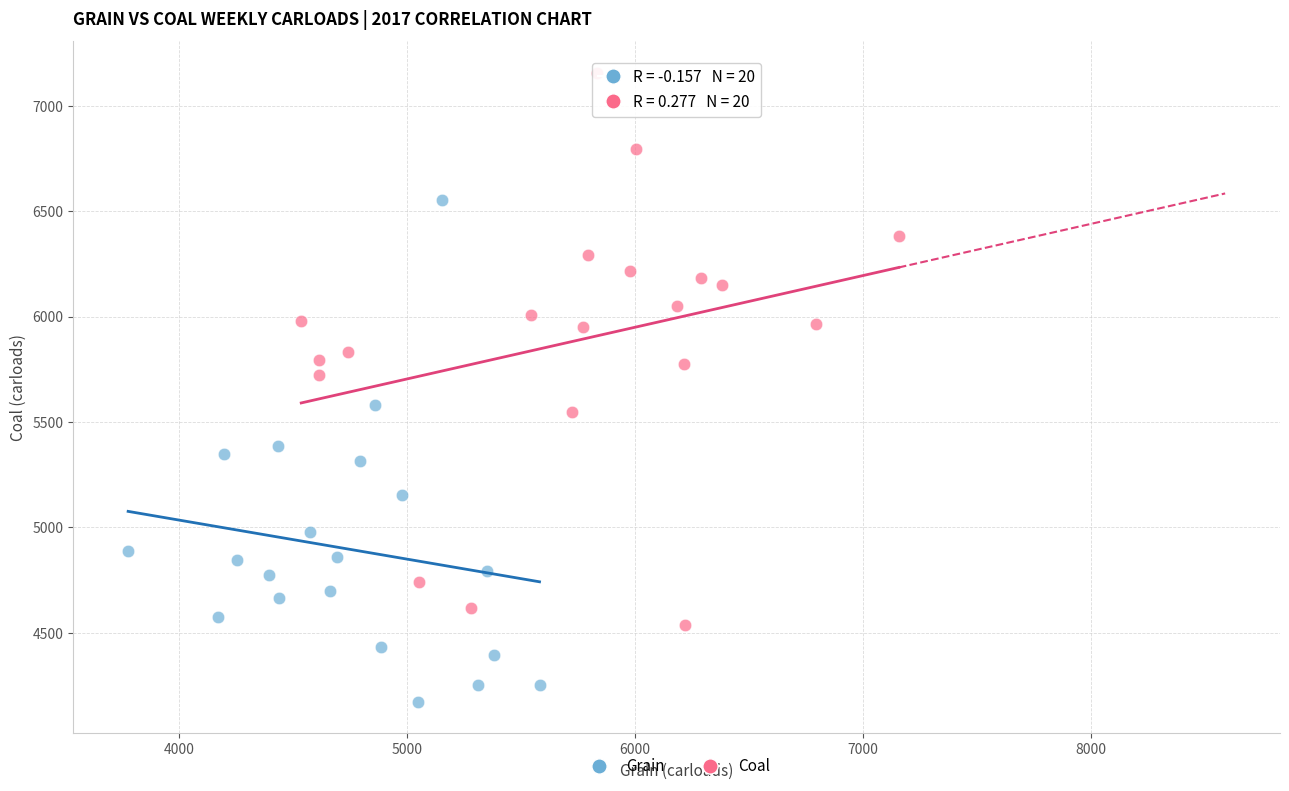

Which series reaches the minimum Y coordinate?

Grain